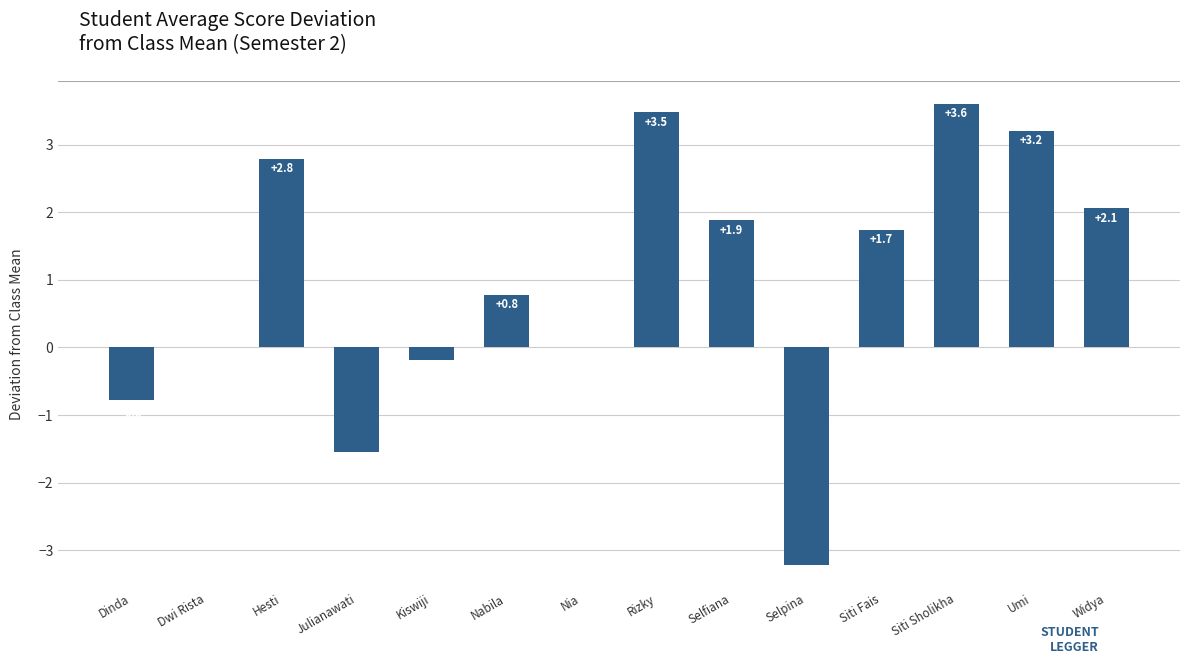

Between Selpina and Selfiana, which is larger?

Selfiana